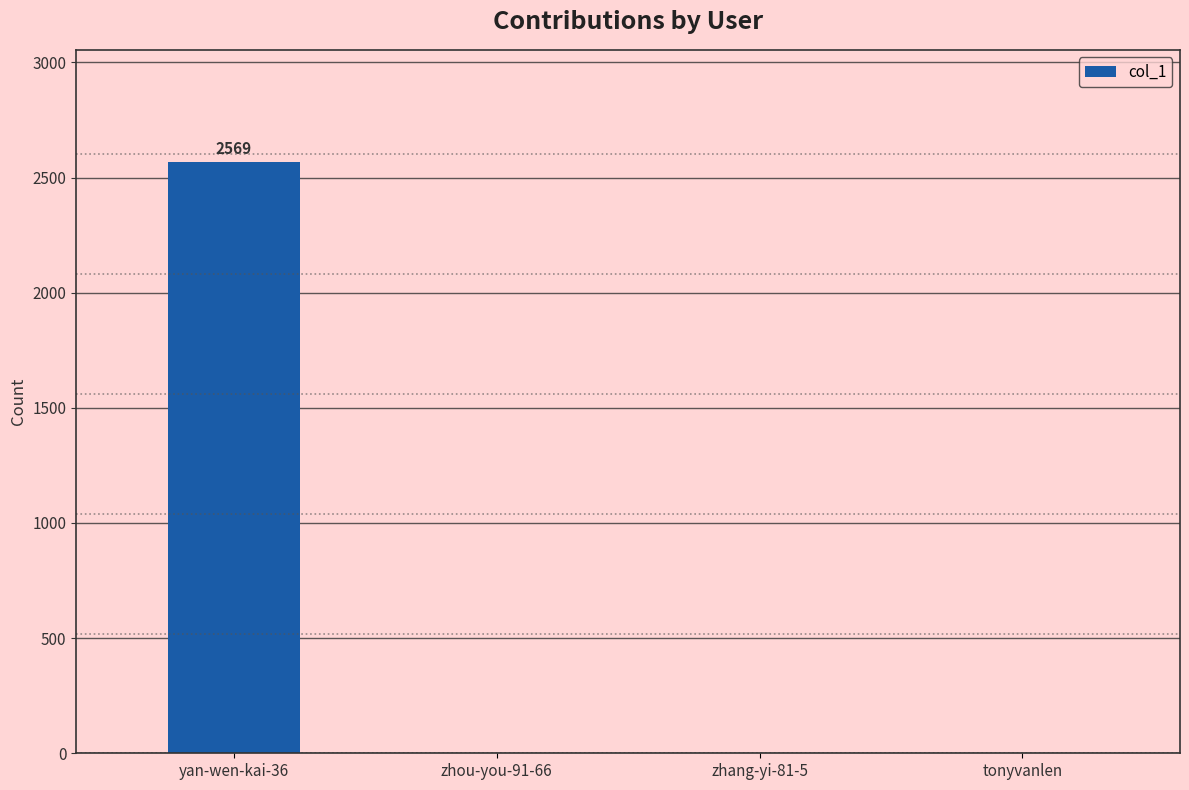

Is it true that the value at zhou-you-91-66 is 0?

True